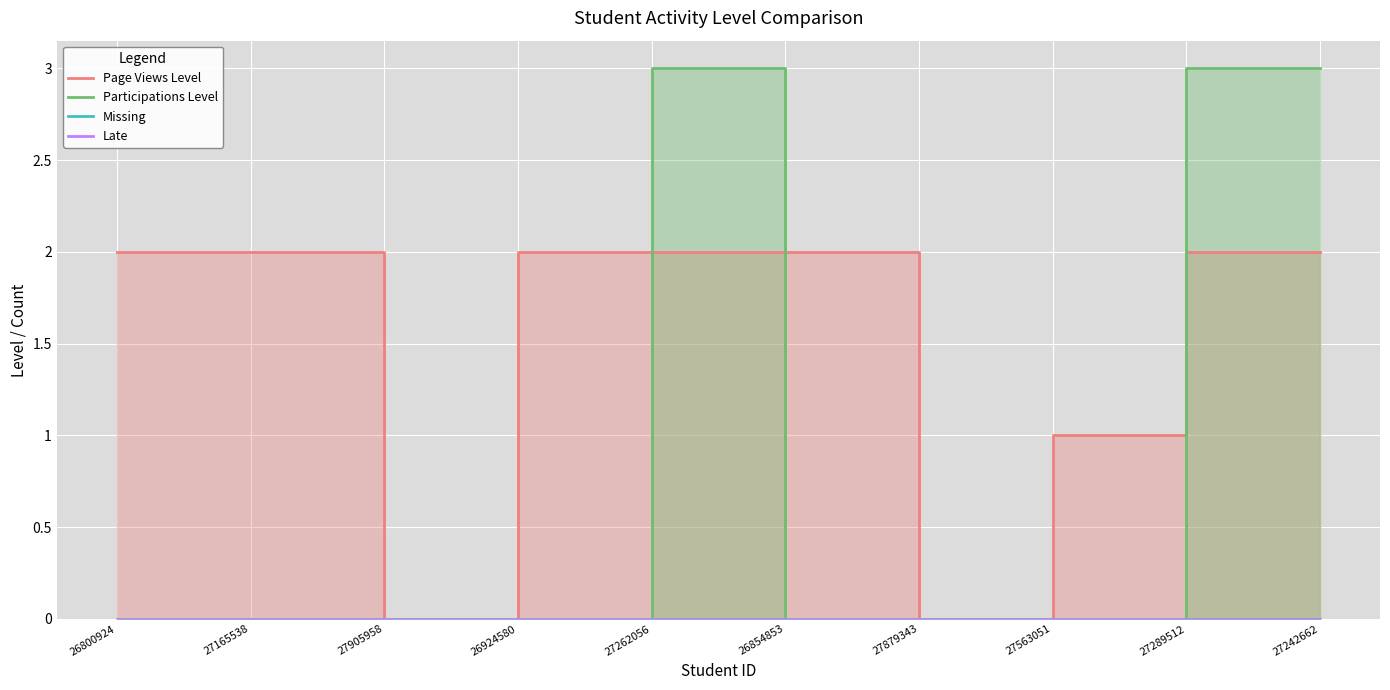

True or false: Participations Level and Missing cross at least once.

False